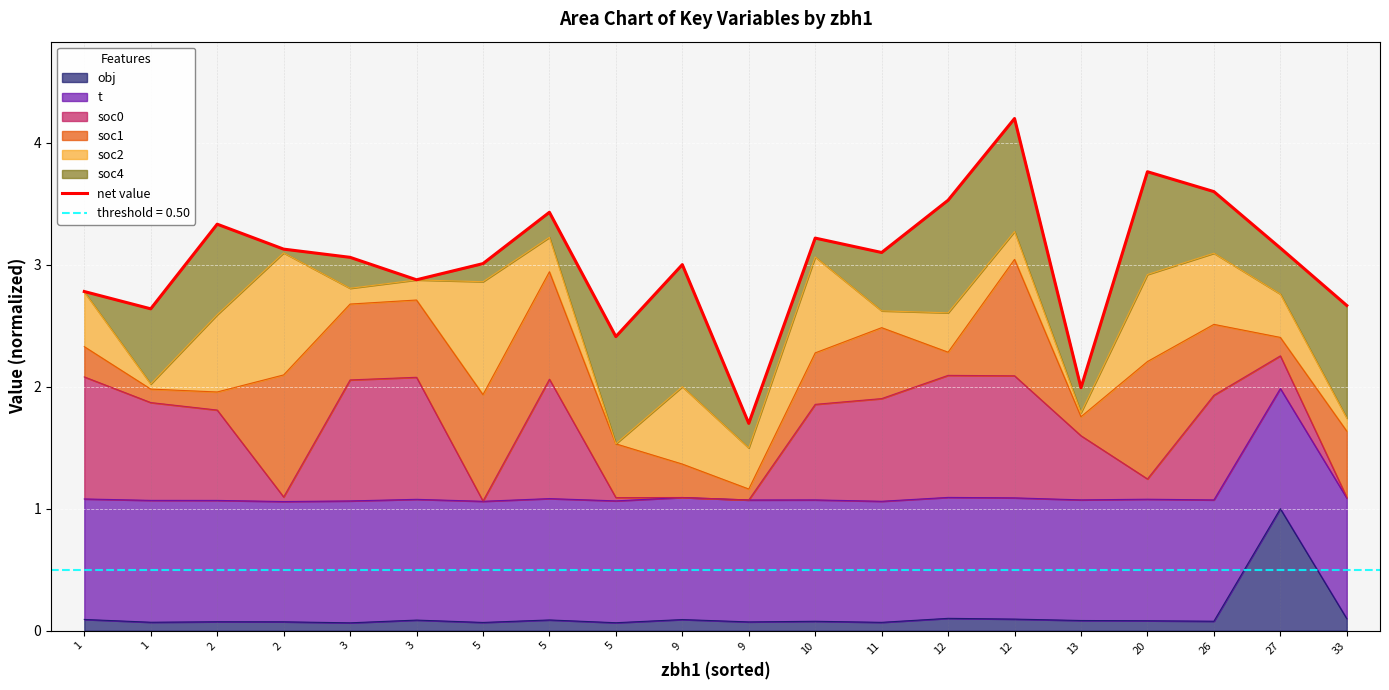

Reading left to right, transcribe all the data shown in this chart.

2.8	2.6	3.3	3.1	3.1	2.9	3.0	3.4	2.4	3.0	1.7	3.2	3.1	3.5	4.2	2.0	3.8	3.6	3.1	2.7